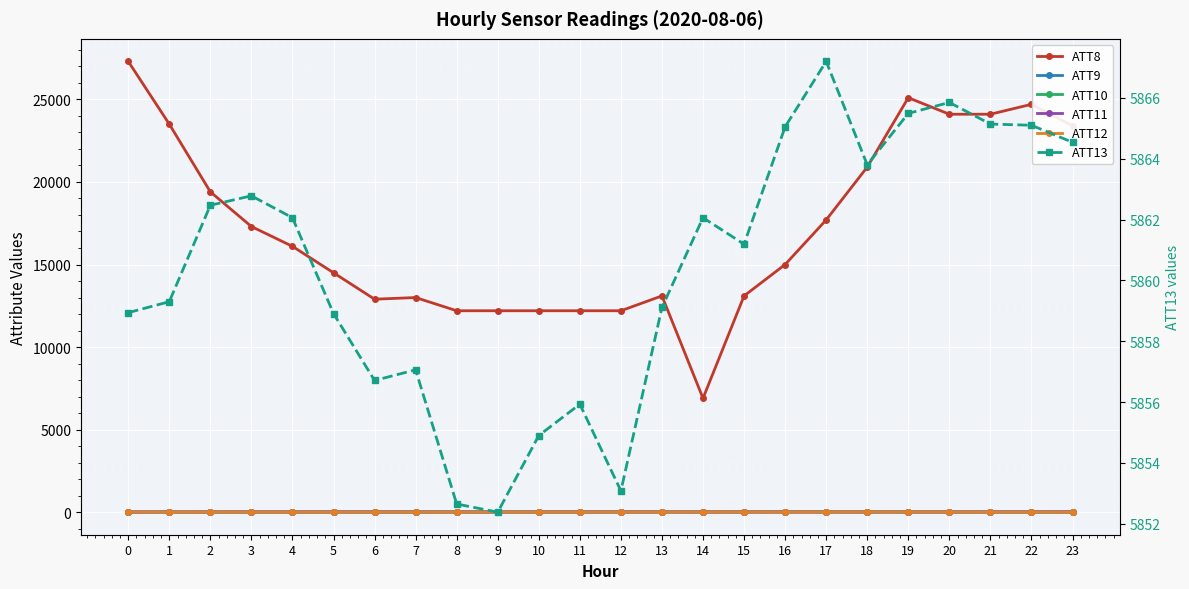

Read the ATT10 value at 12.

14.5